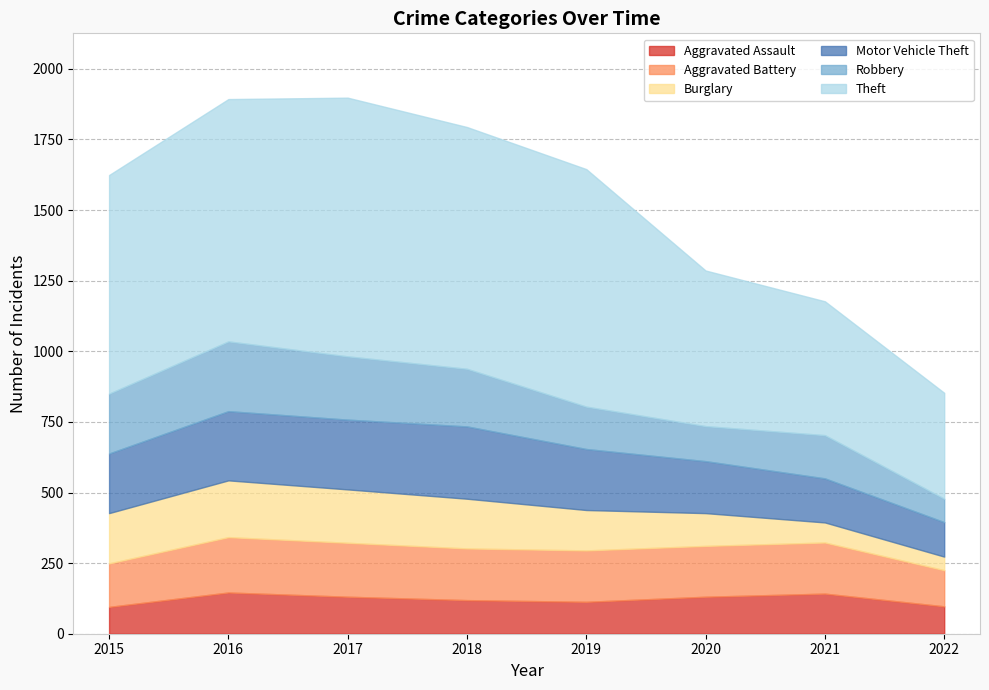

The value of Aggravated Assault at 2019 is 113. True or false?

True